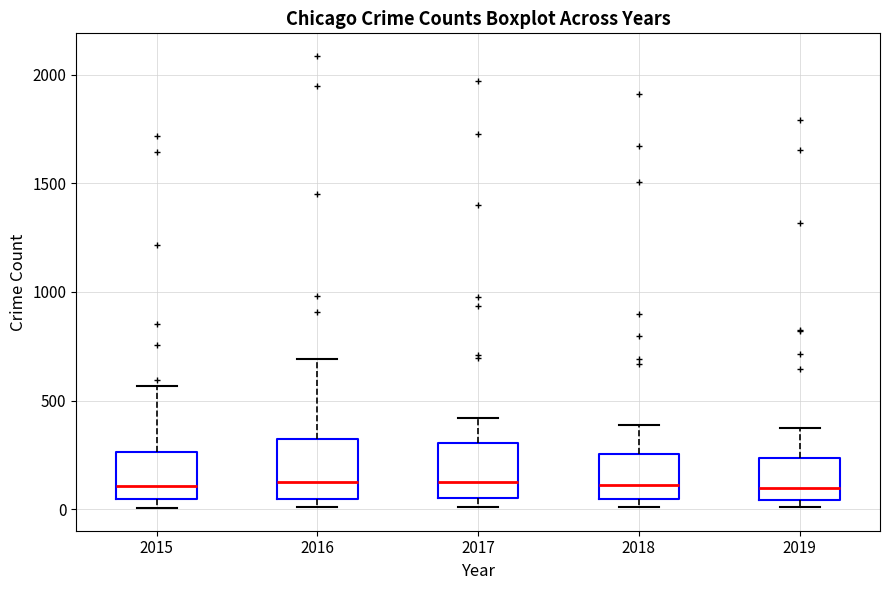

Where is the upper edge of the box at x = 2018 on the y-axis? The values are not printed on the chart, so give them approximately, as read against the axis.

250